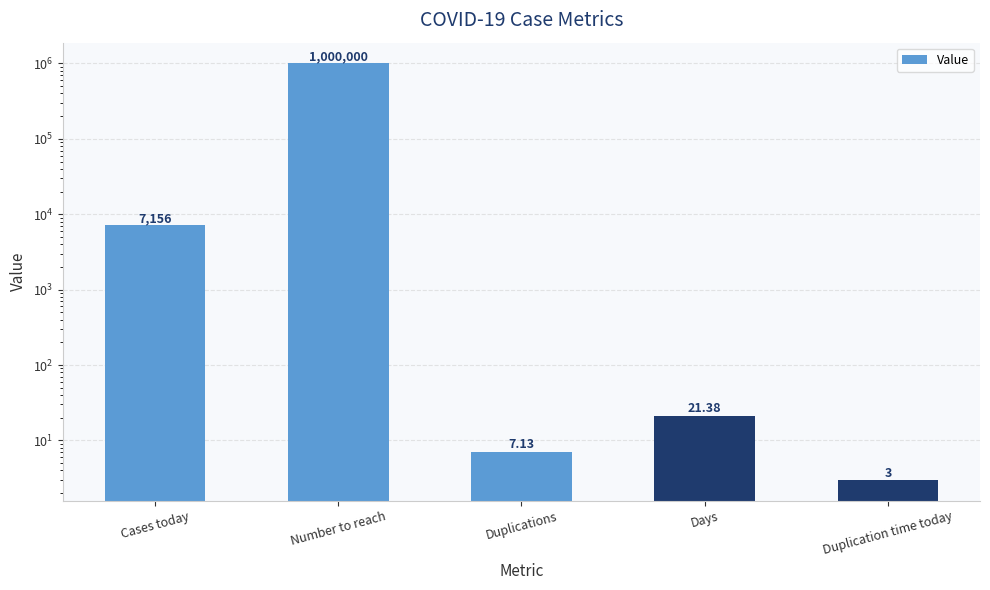

List the labels in order of value, largest first.

Number to reach, Cases today, Days, Duplications, Duplication time today